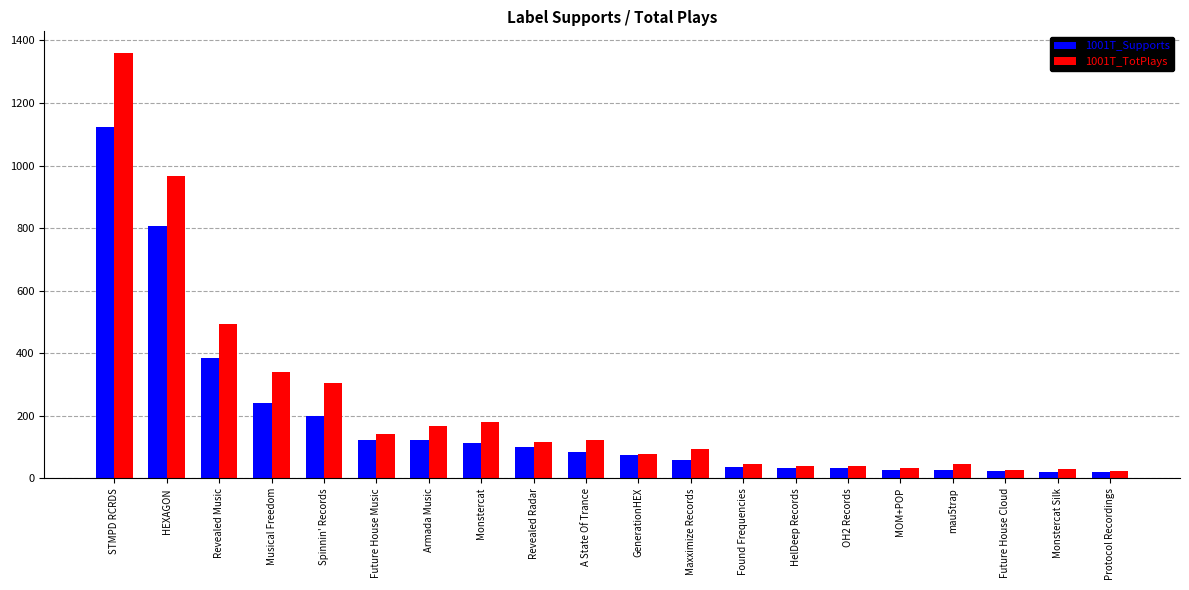

What position from the left is STMPD RCRDS?

1